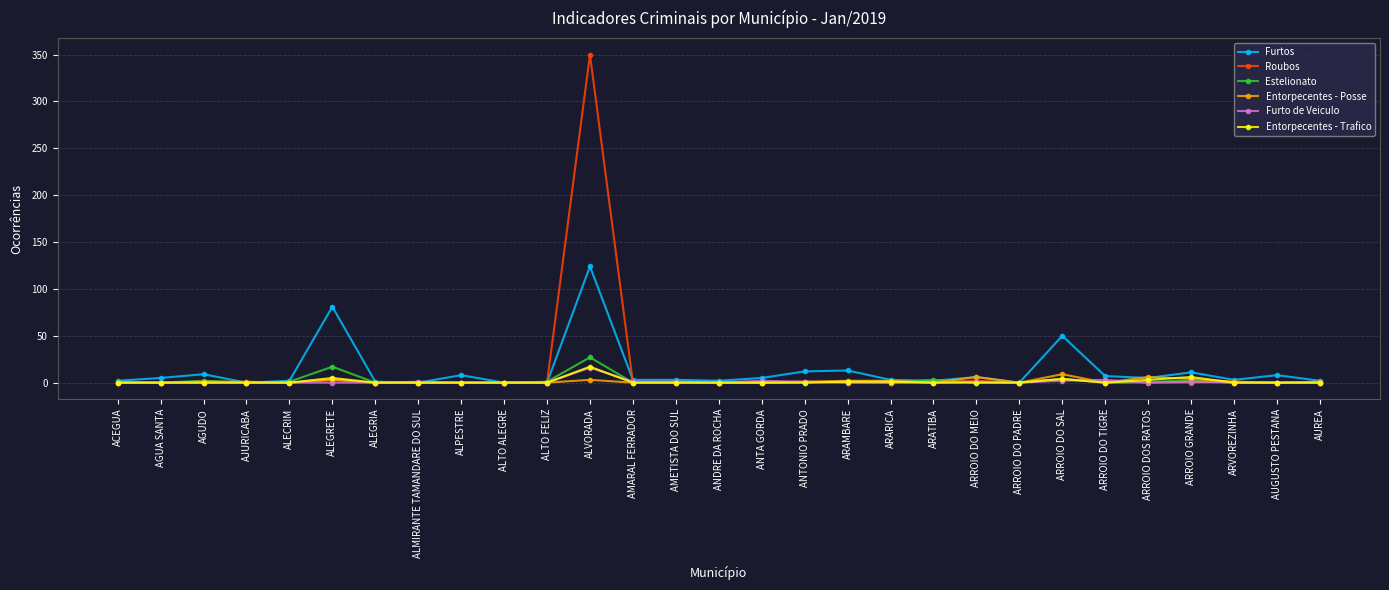

Does the chart display data point markers on the line(s)?

Yes